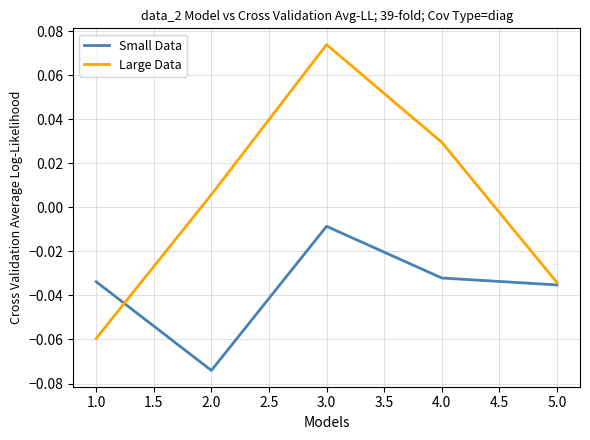

At which category is the sum across all series the highest?

3.0